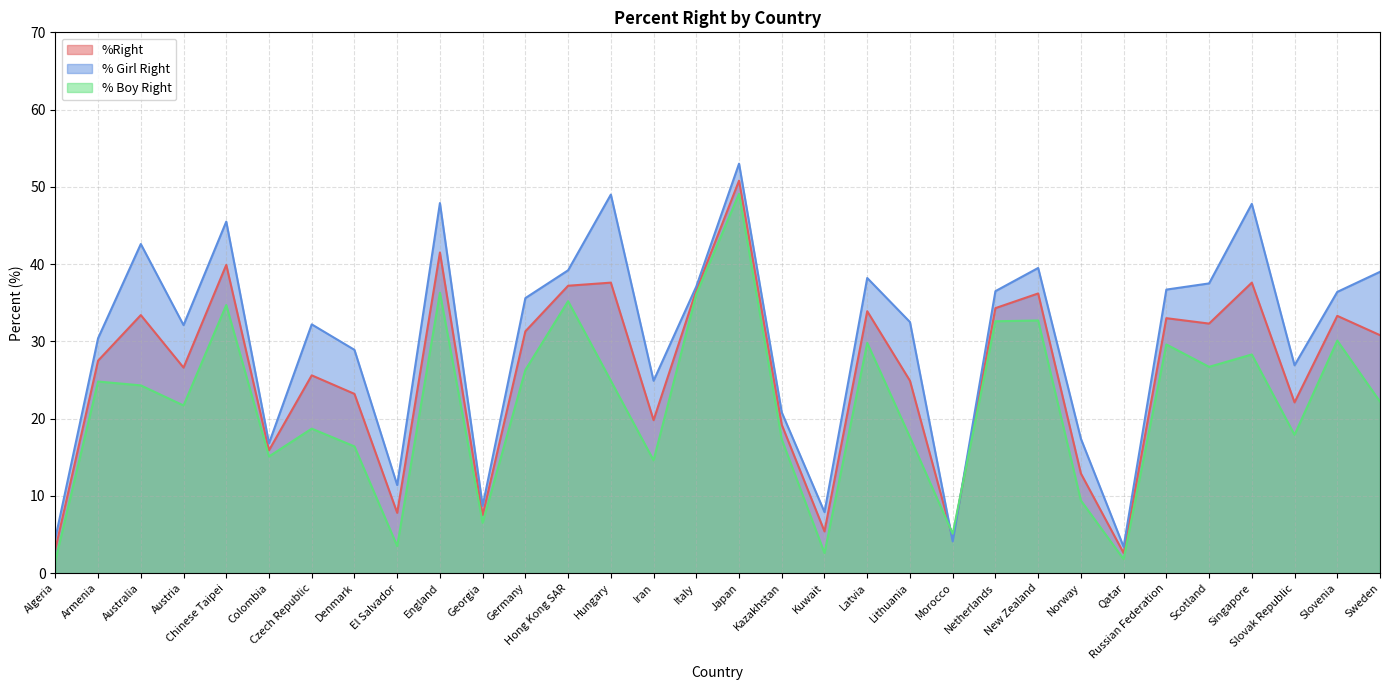

Where is the first local maximum for % Girl Right?

Australia